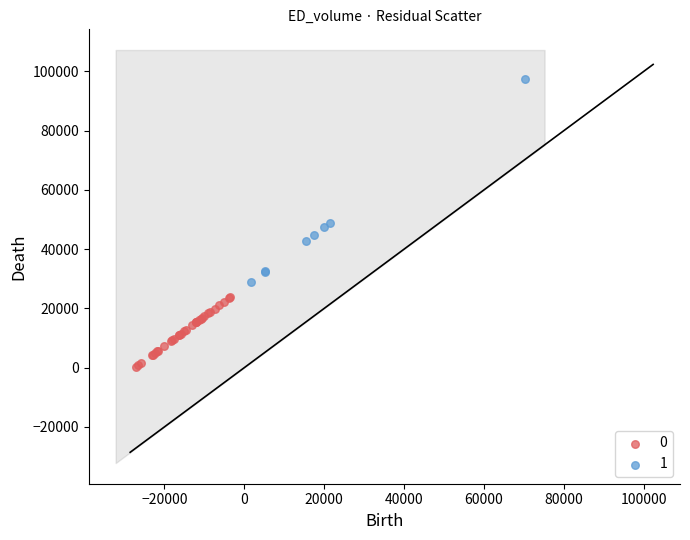

Which series reaches the minimum Y coordinate?

0